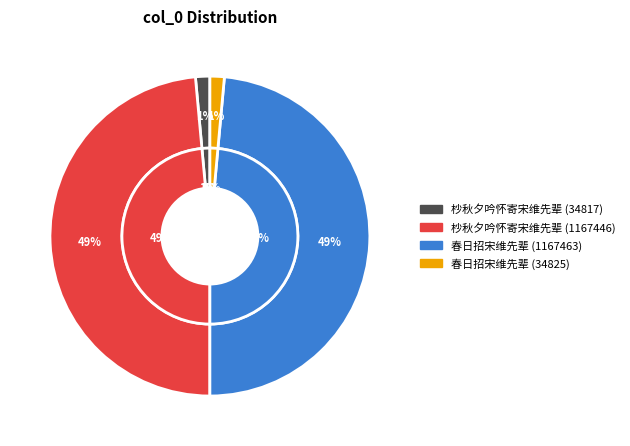

Is 杪秋夕吟怀寄宋维先辈 (34817) the majority of the pie?

No